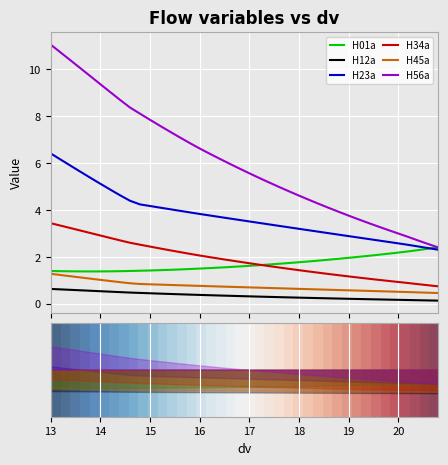

At which category is the sum across all series the highest?

13.0